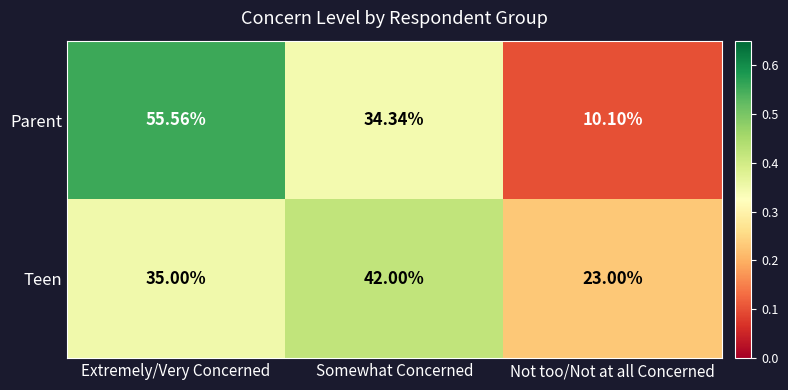

At Somewhat Concerned, list the series in order from smallest to largest.

Parent, Teen